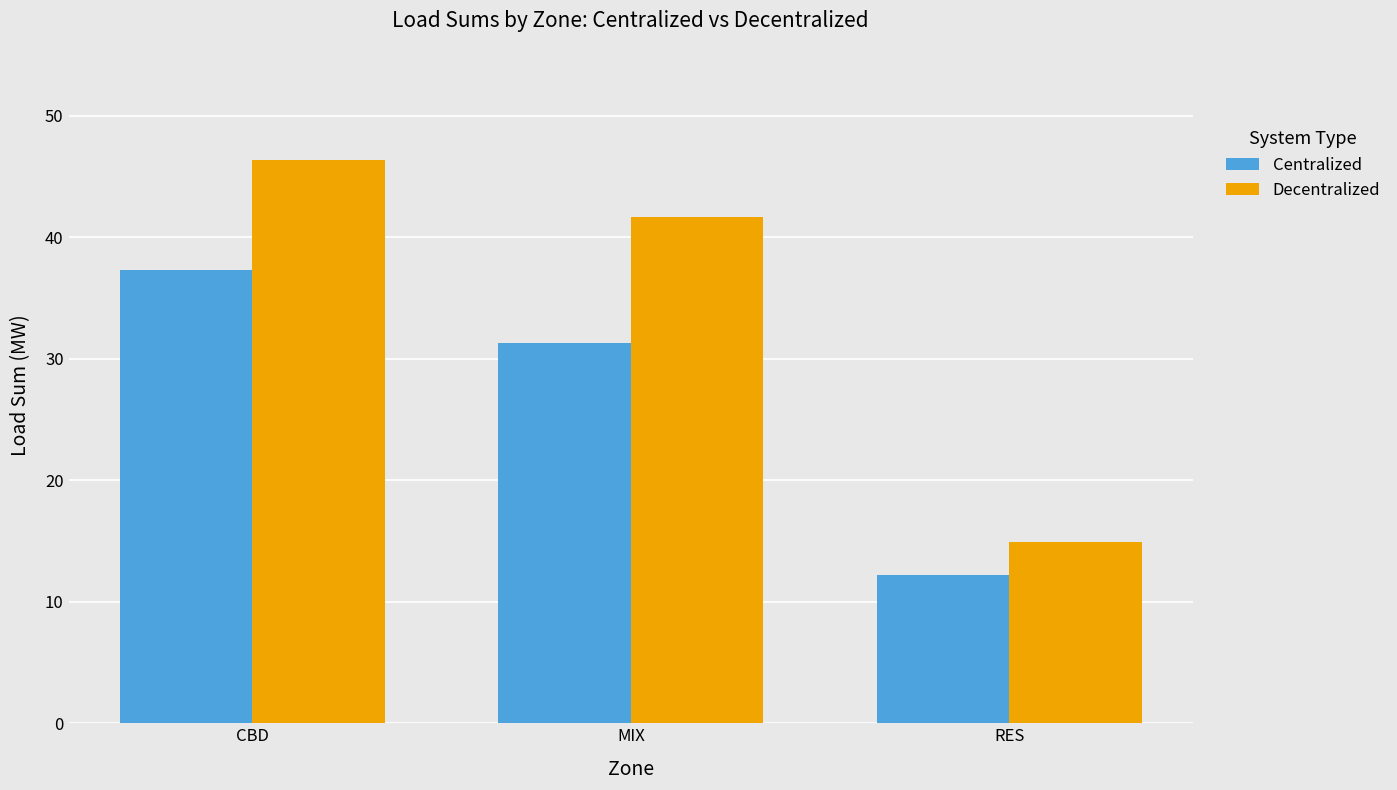

At RES, list the series in order from largest to smallest.

Decentralized, Centralized